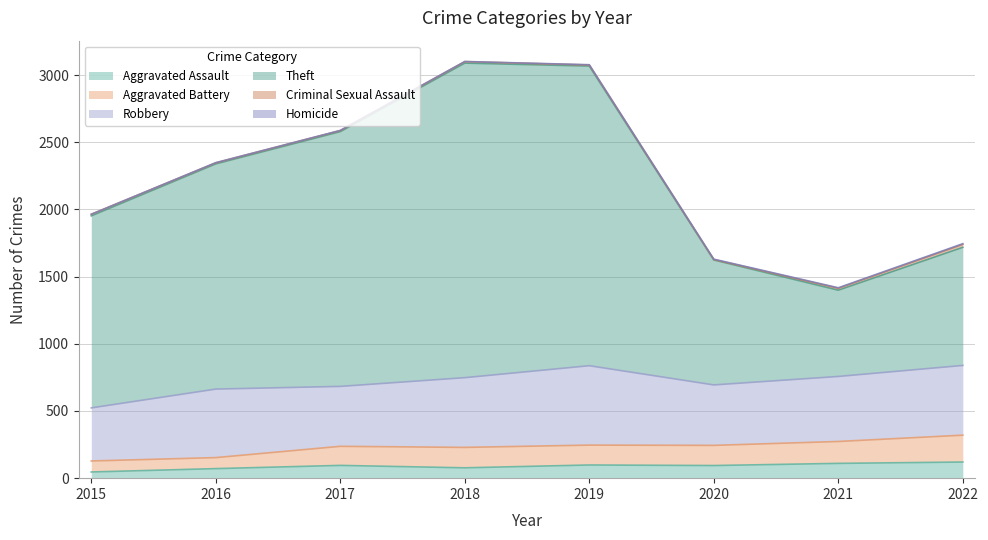

Does the chart display data point markers on the line(s)?

No